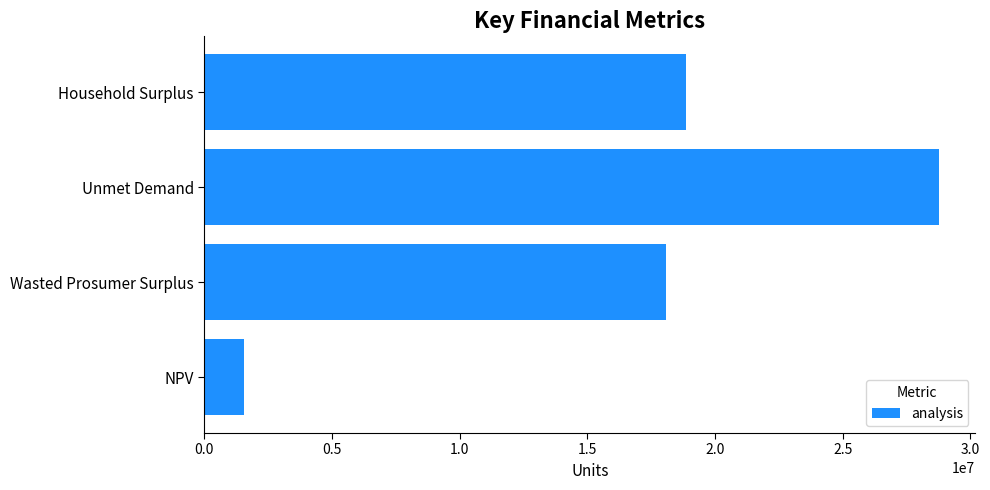

What is the change in value from Wasted Prosumer Surplus to Unmet Demand?

+10662533.5